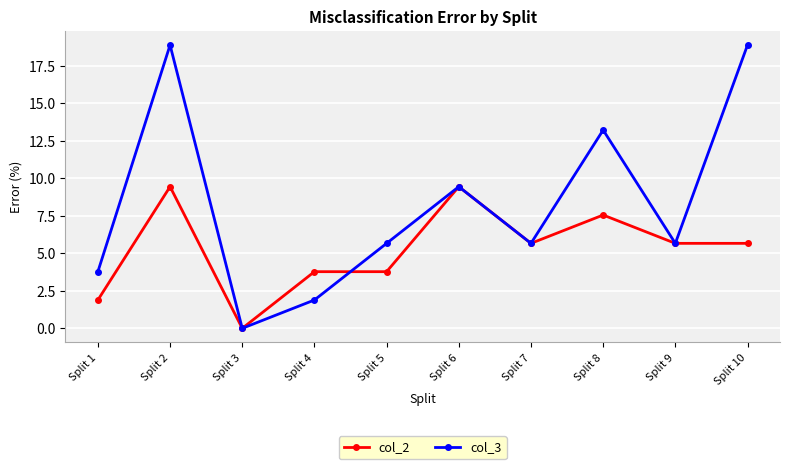

How many values in the col_2 series exceed 5?

6